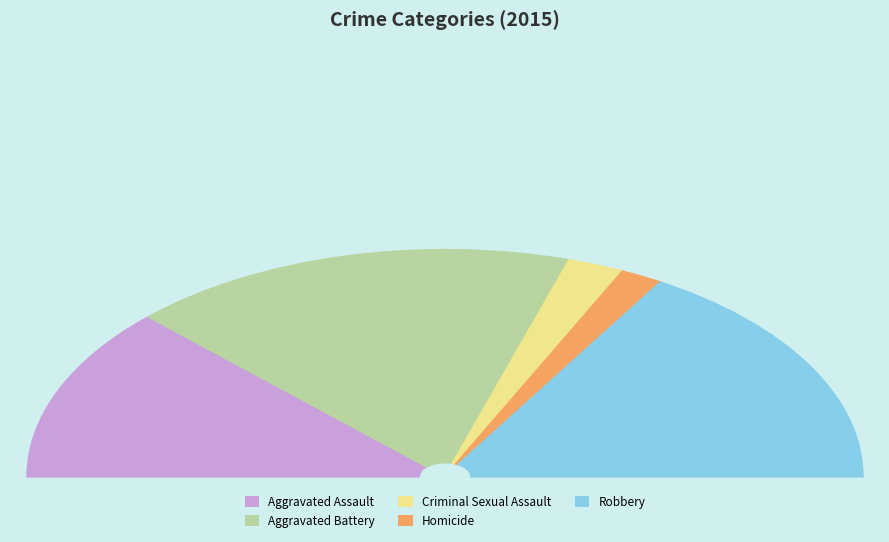

Which slice is the smallest?

Homicide